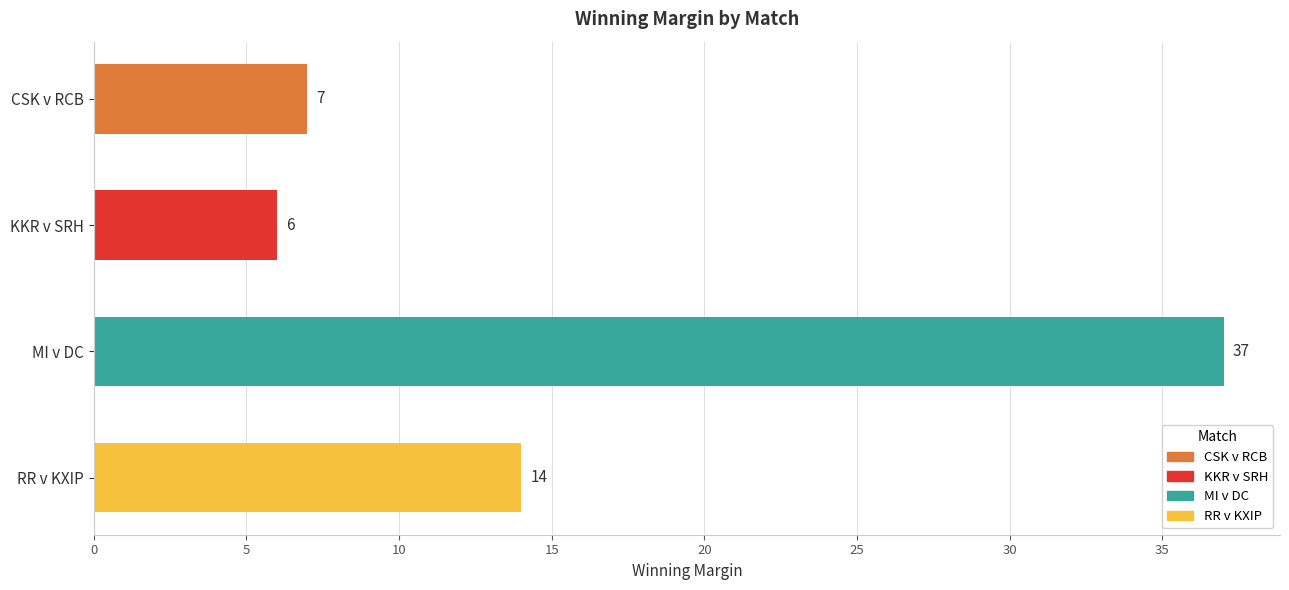

What is the change in value from KKR v SRH to MI v DC?

+31